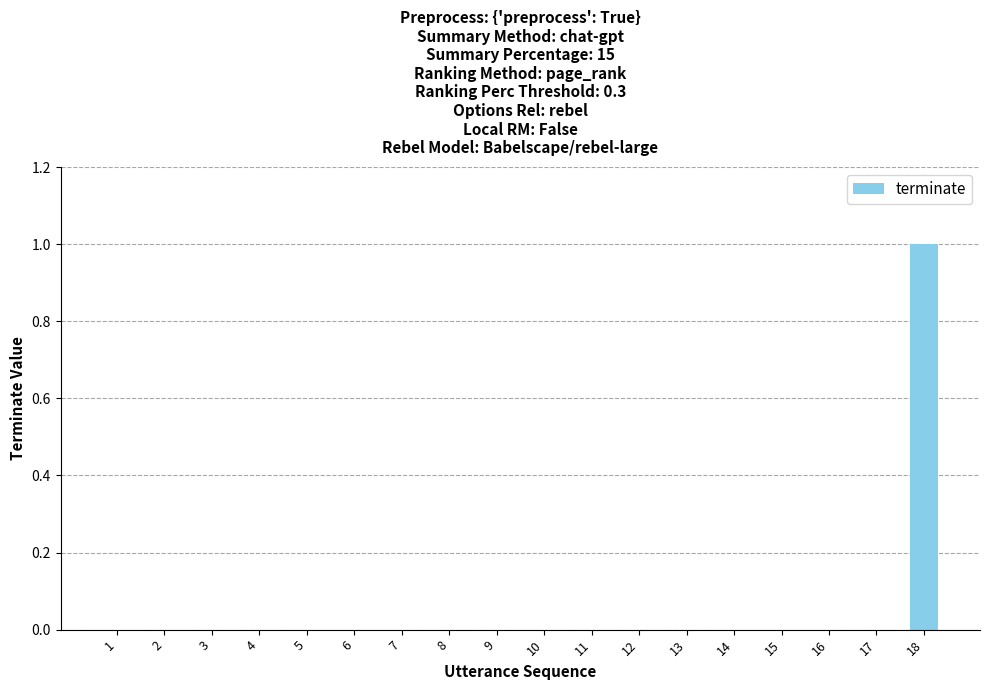

Reading right to left, extract all data points from this chart.

18=1	17=0	16=0	15=0	14=0	13=0	12=0	11=0	10=0	9=0	8=0	7=0	6=0	5=0	4=0	3=0	2=0	1=0